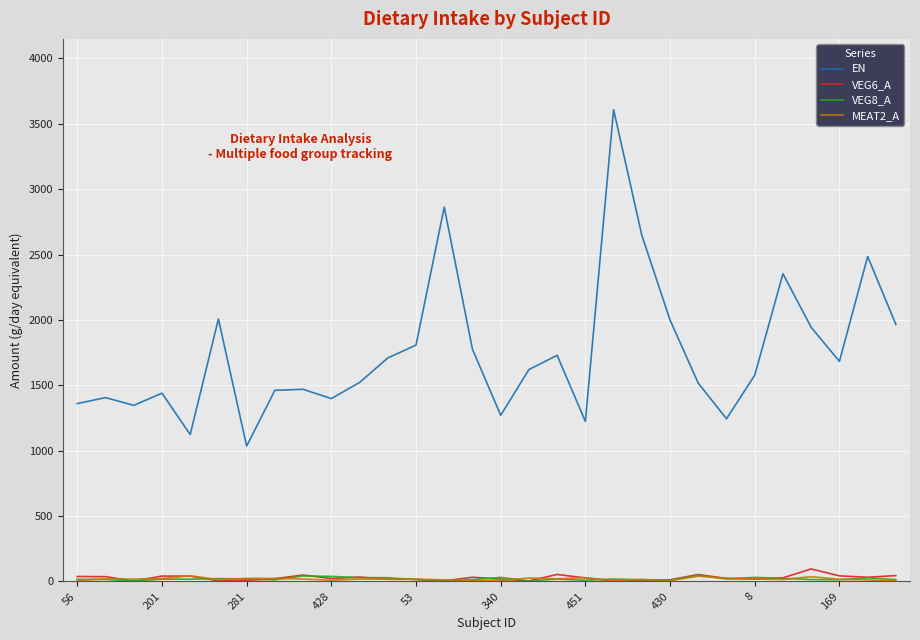

What is the highest value of the VEG6_A series?

95.7